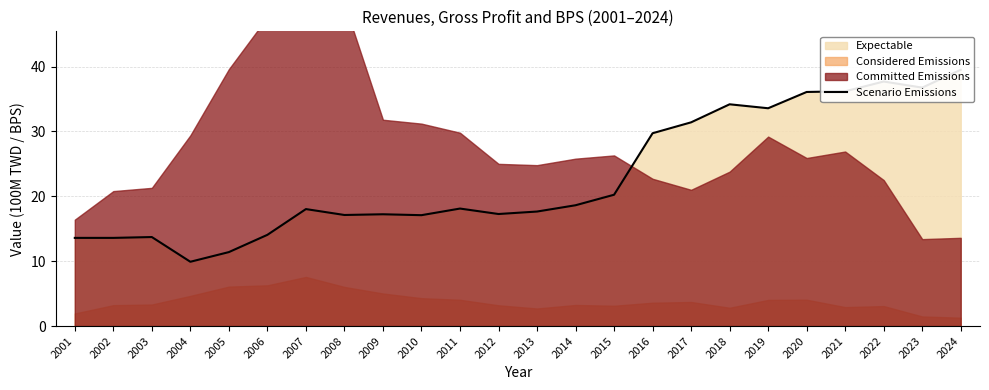

What is the value of the 14th point from the left?

18.6